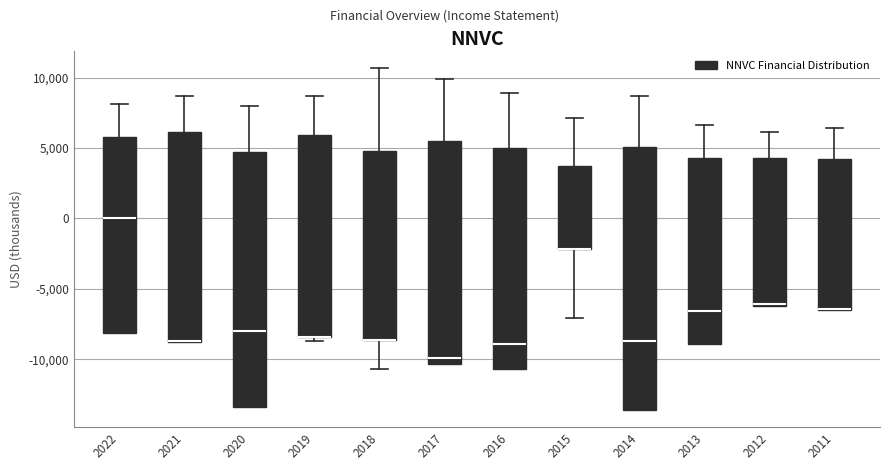

Reading left to right, transcribe this box plot: for each box, give where its median line is, the range the box spans, and where its two whiskers end, as read against the y-axis. The values are not printed on the chart, so give them approximately, as read against the axis.

2022: median 0, box -8000 to 6000, whiskers -8000 to 8000
2021: median -8500 (drawn on the box's lower edge), box -9000 to 6000, whiskers -9000 to 8500
2020: median -8000, box -13500 to 4500, whiskers -13500 to 8000
2019: median -8500 (drawn on the box's lower edge), box -8500 to 6000, whiskers -8500 (just below the box's lower edge) to 8500
2018: median -8500 (drawn on the box's lower edge), box -8500 to 5000, whiskers -10500 to 10500
2017: median -10000, box -10500 to 5500, whiskers -10500 to 10000
2016: median -9000, box -10500 to 5000, whiskers -10500 to 9000
2015: median -2000 (drawn on the box's lower edge), box -2000 to 3500, whiskers -7000 to 7000
2014: median -8500, box -13500 to 5000, whiskers -13500 to 8500
2013: median -6500, box -9000 to 4500, whiskers -9000 to 6500
2012: median -6000 (drawn on the box's lower edge), box -6000 to 4500, whiskers -6000 to 6000
2011: median -6500 (drawn on the box's lower edge), box -6500 to 4000, whiskers -6500 to 6500